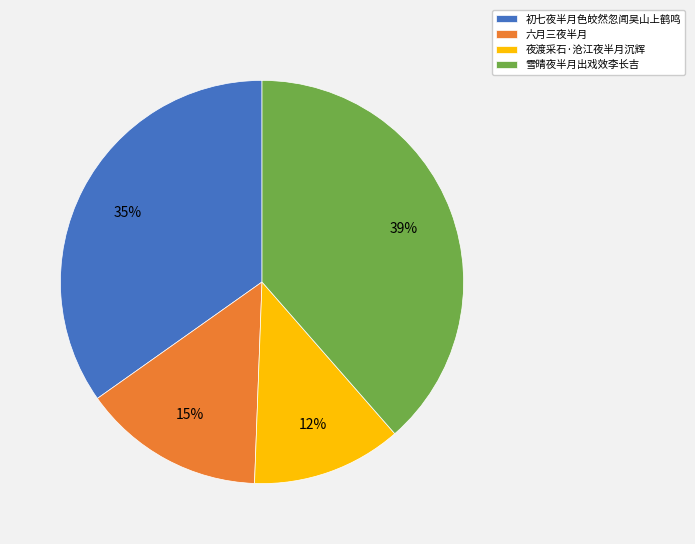

Rank the categories by value from highest to lowest.

雪晴夜半月出戏效李长吉, 初七夜半月色皎然忽闻吴山上鹤鸣, 六月三夜半月, 夜渡采石·沧江夜半月沉辉